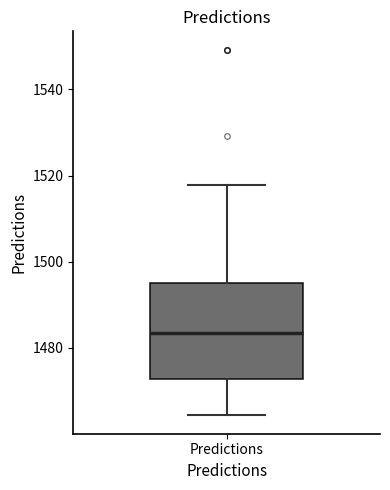

Transcribe this box plot: give where the median line is, the range the box spans, and where the two whiskers end, as read against the y-axis. The values are not printed on the chart, so give them approximately, as read against the axis.

median 1484, box 1472 to 1496, whiskers 1464 to 1518